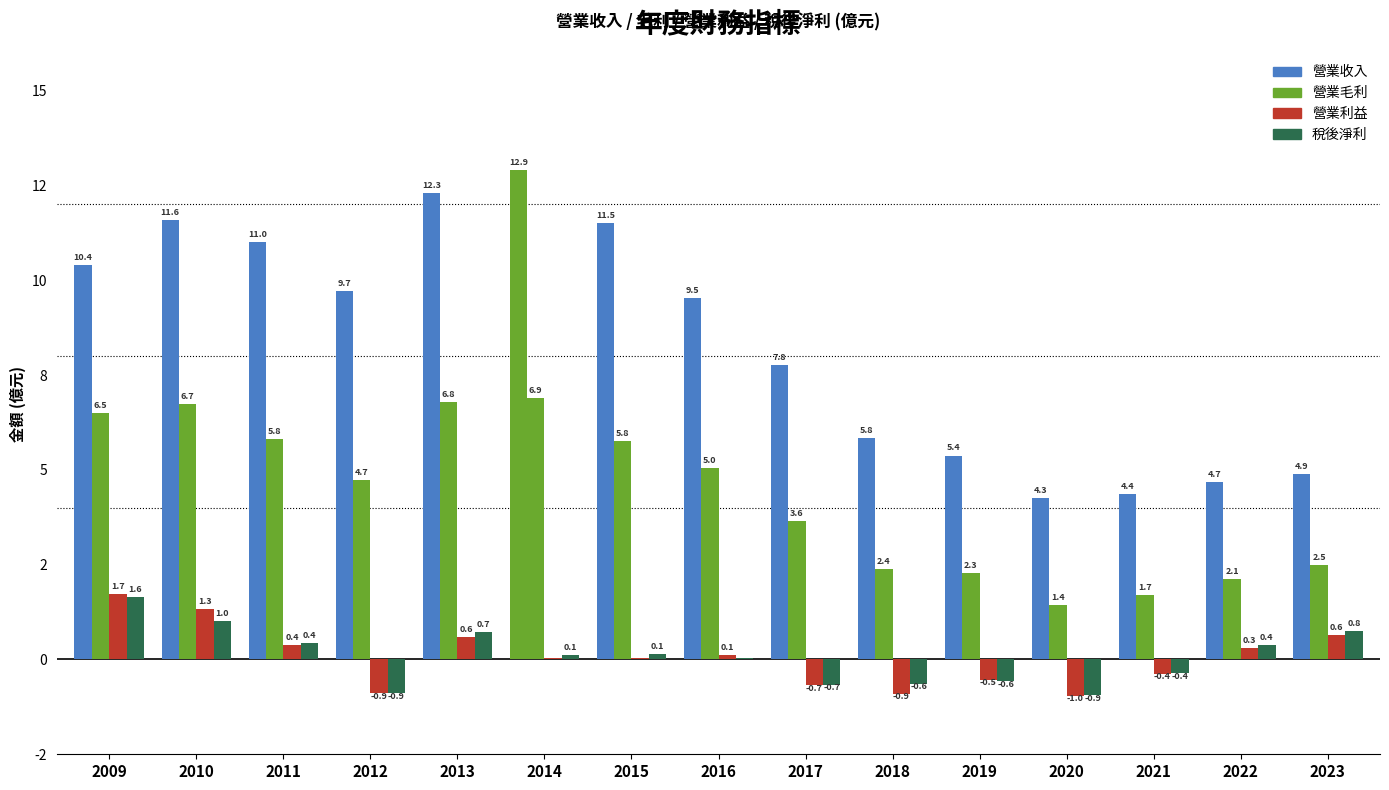

List the series in order of their peak value, highest first.

營業收入, 營業毛利, 營業利益, 稅後淨利